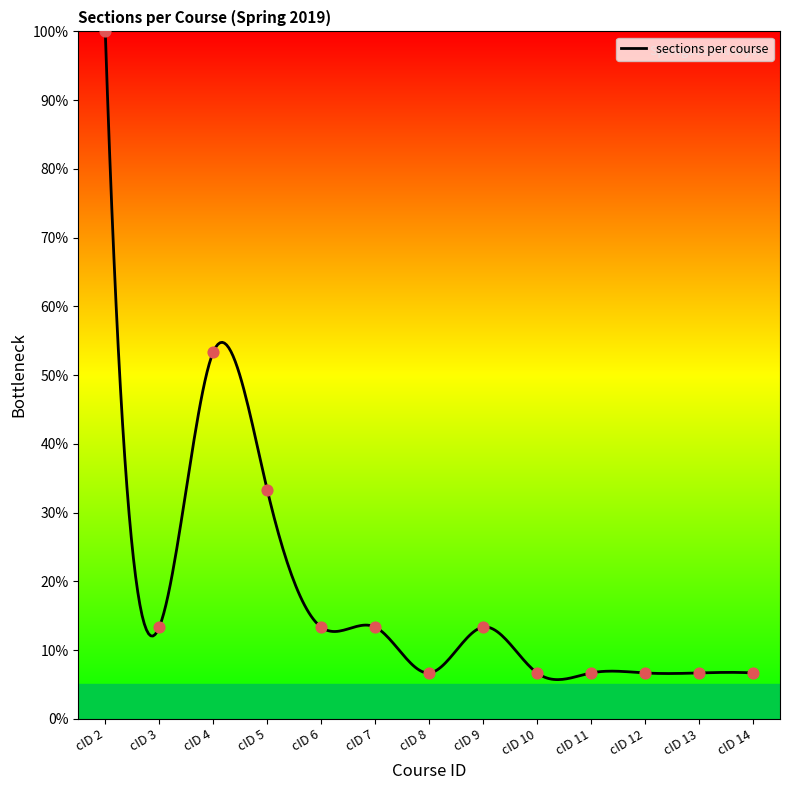

Approximately how many times larger is the value at cID 3 compared to cID 4?

0.2